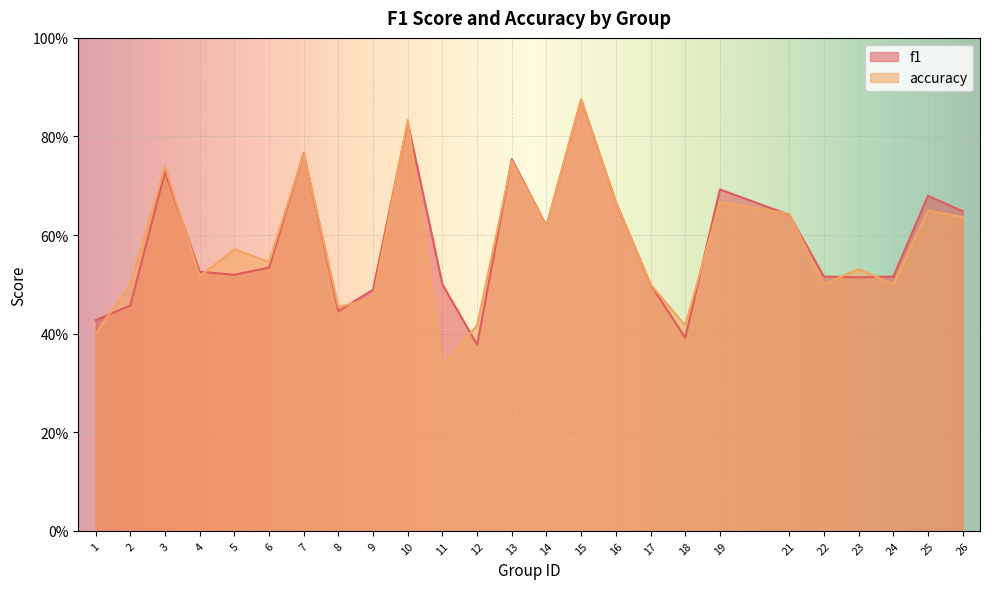

Is the value of accuracy at 14 greater than the value of f1 at 16?

No